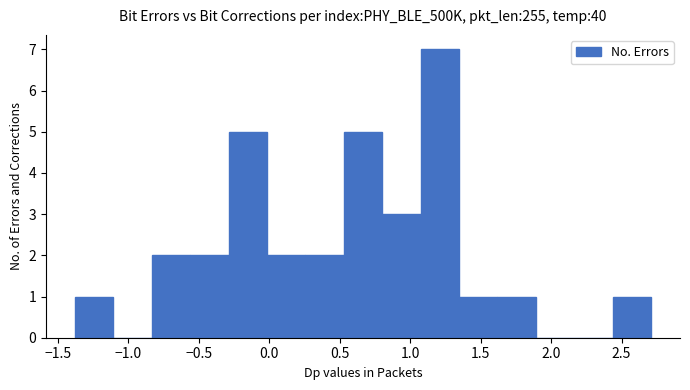

Which range on the x-axis has the tallest bar?

1.05 to 1.35